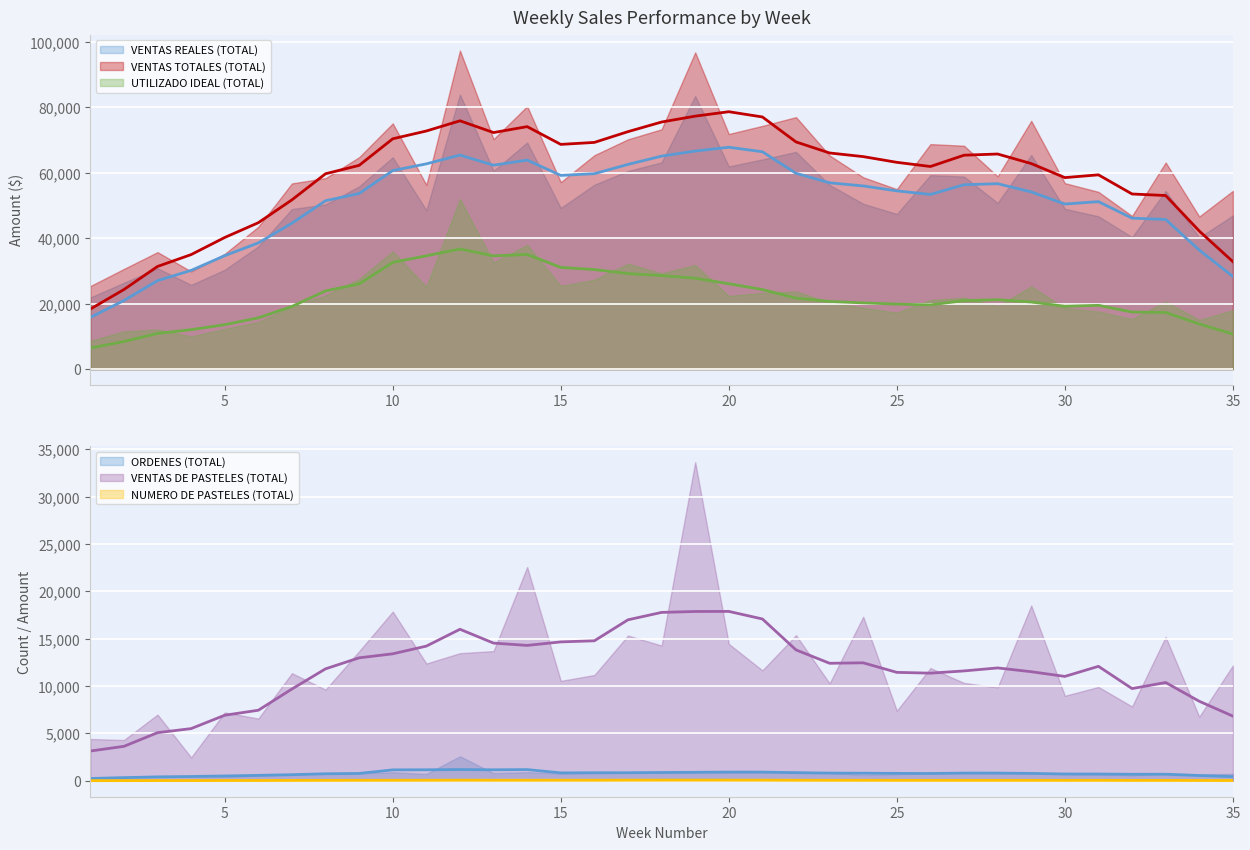

At which category does the chart reach its minimum across all series?

4